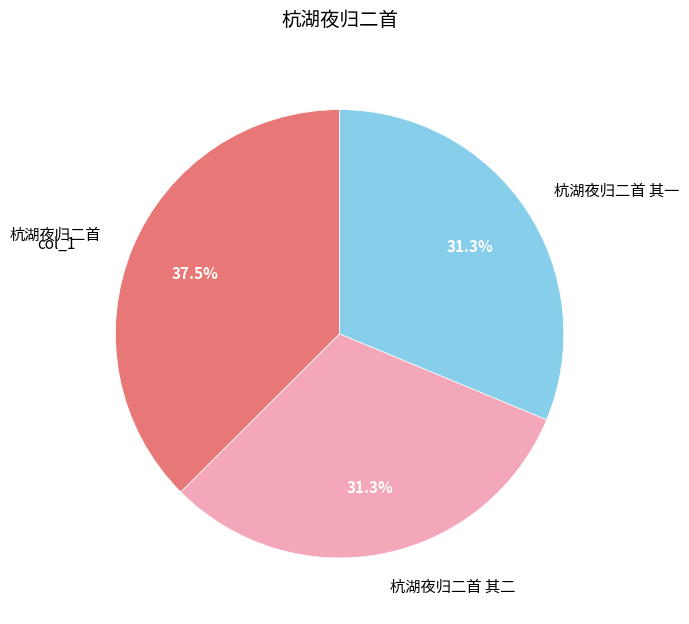

To the nearest percent, what is the difference between the largest and smallest slice percentages?

6%